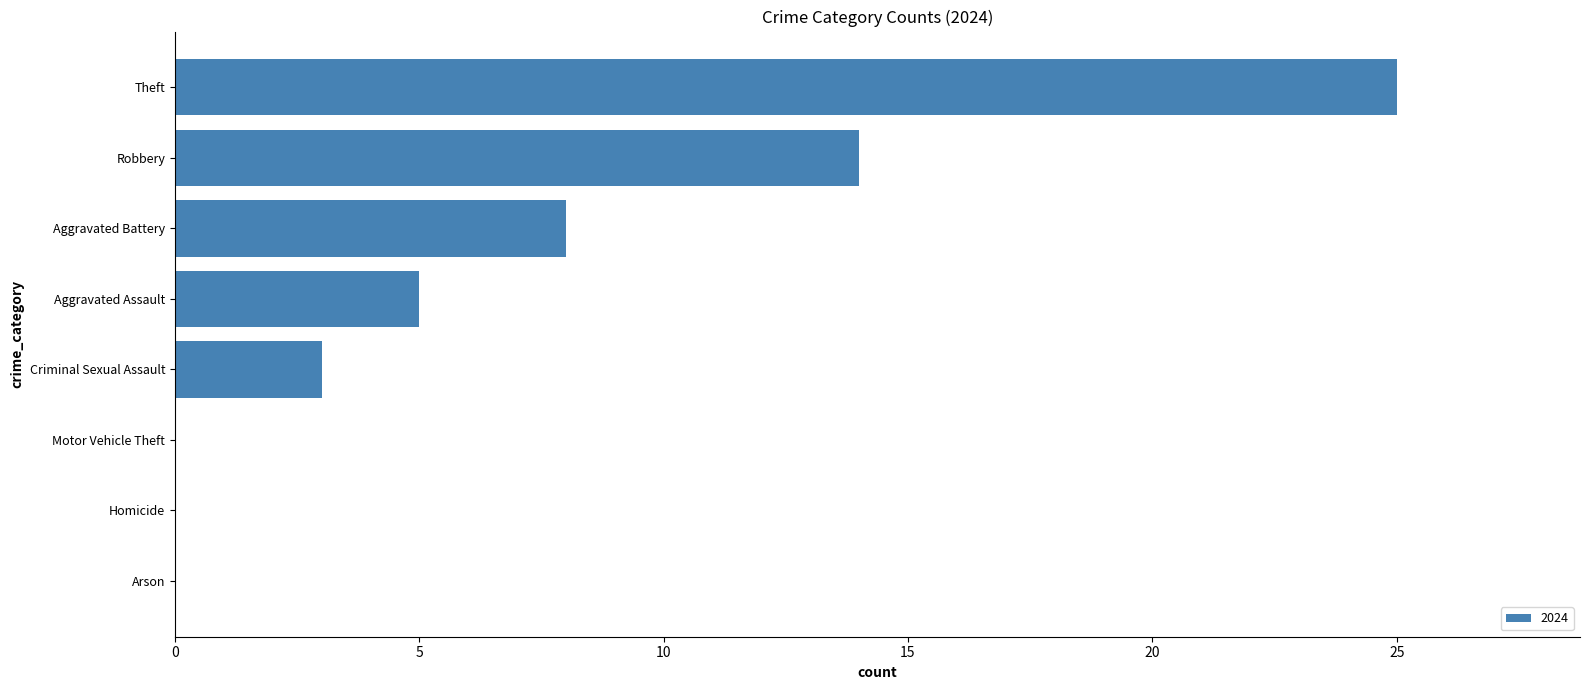

At which label is the value closest to 12?

Robbery